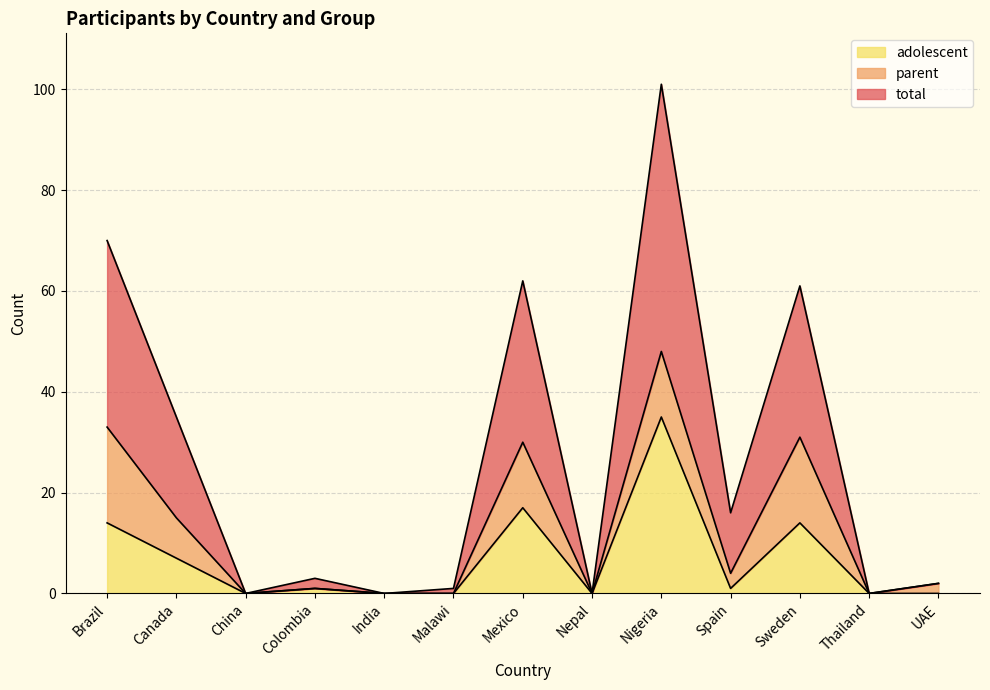

Which series has the largest range (max minus min)?

total